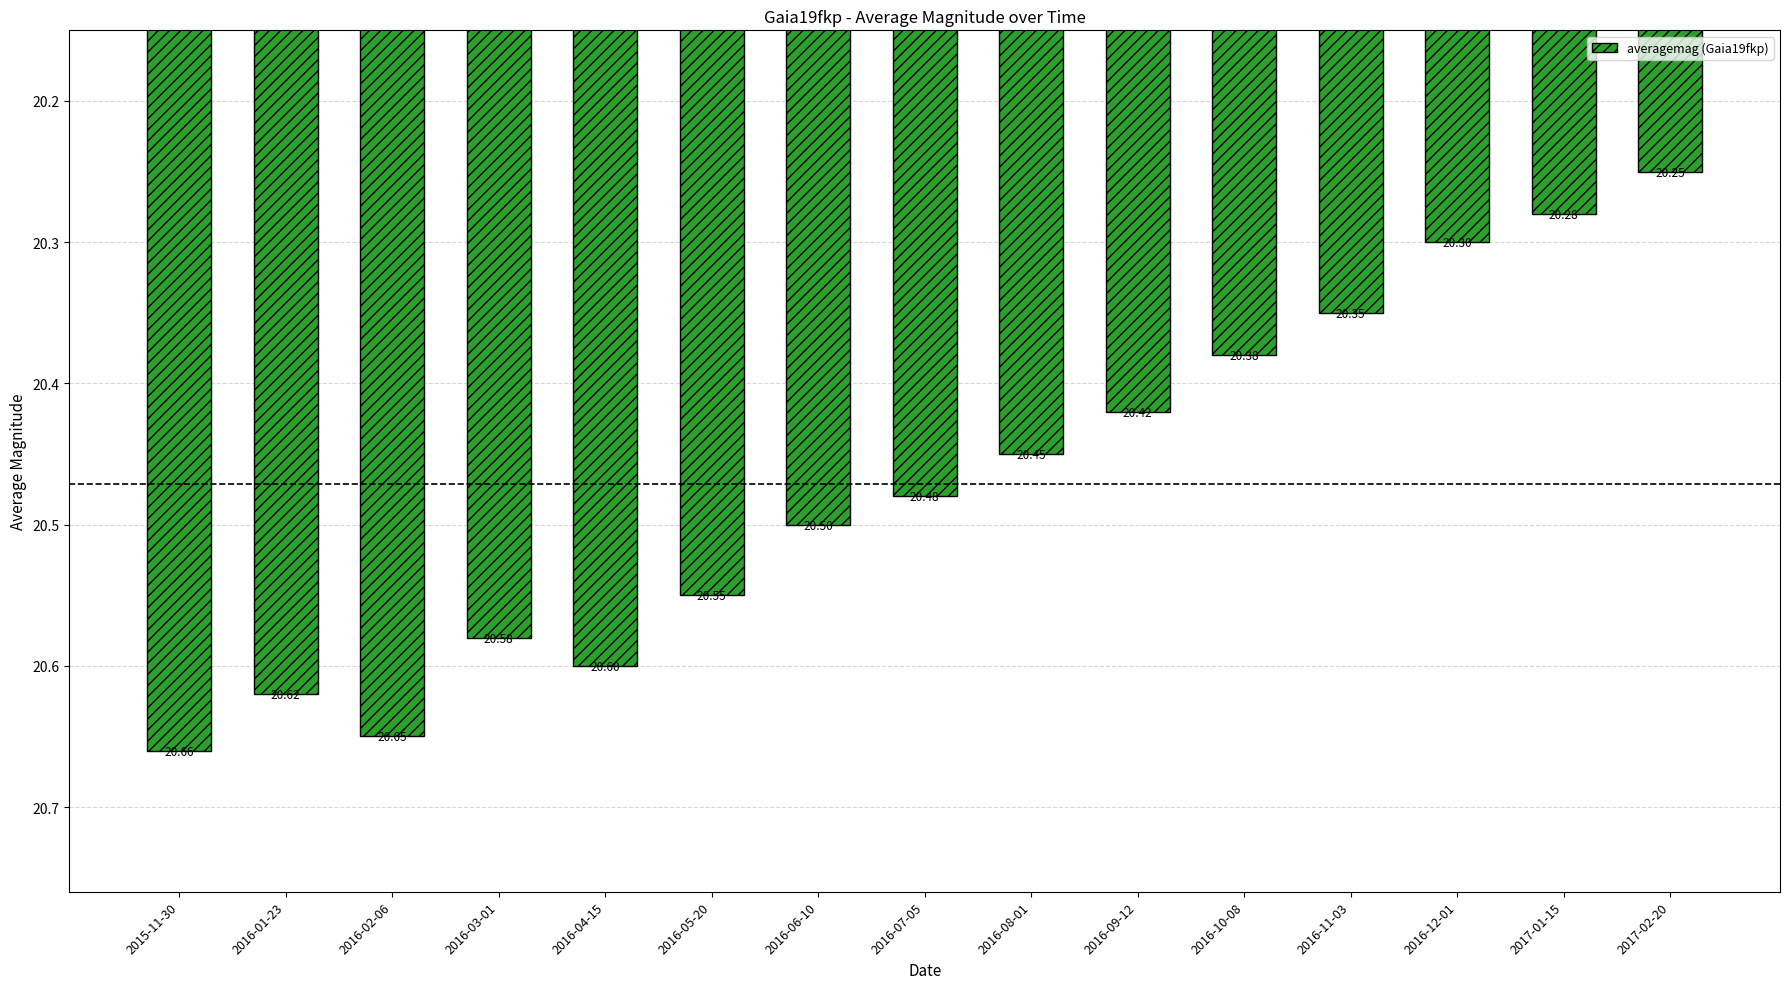

Which category has the lowest value across all series?

2017-02-20